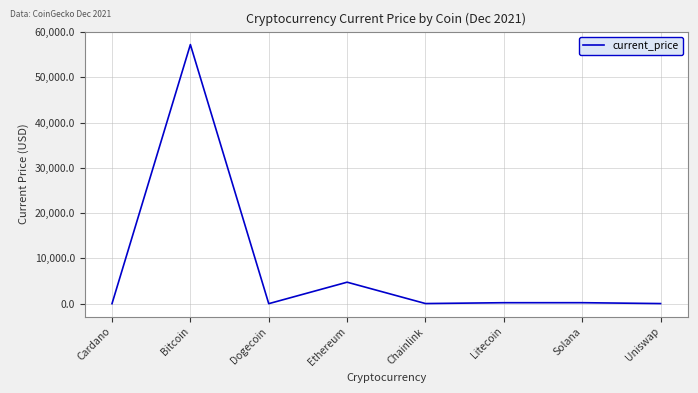

At which label does the data first exceed 211?

Bitcoin